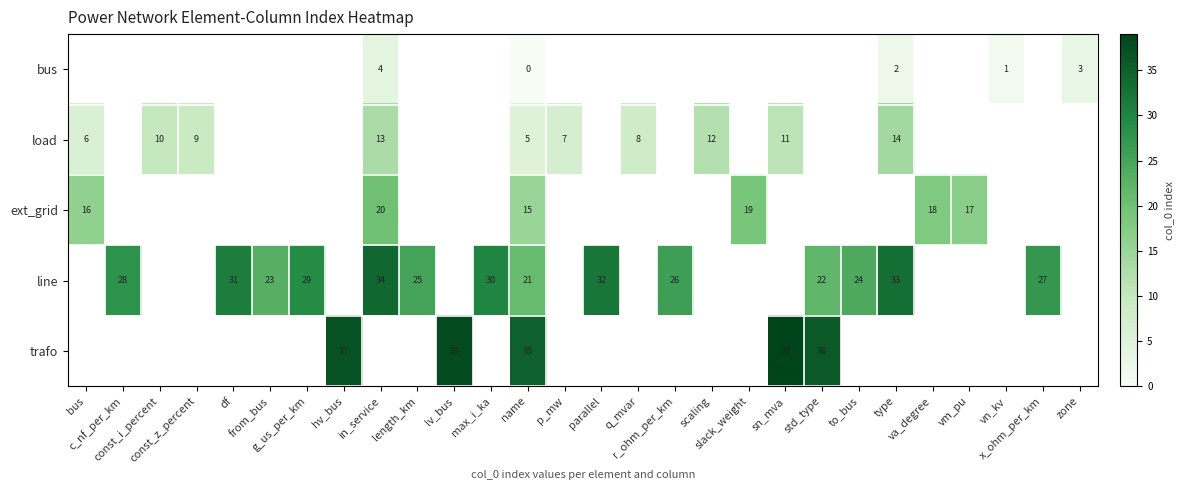

How many values in bus are above zero?

4